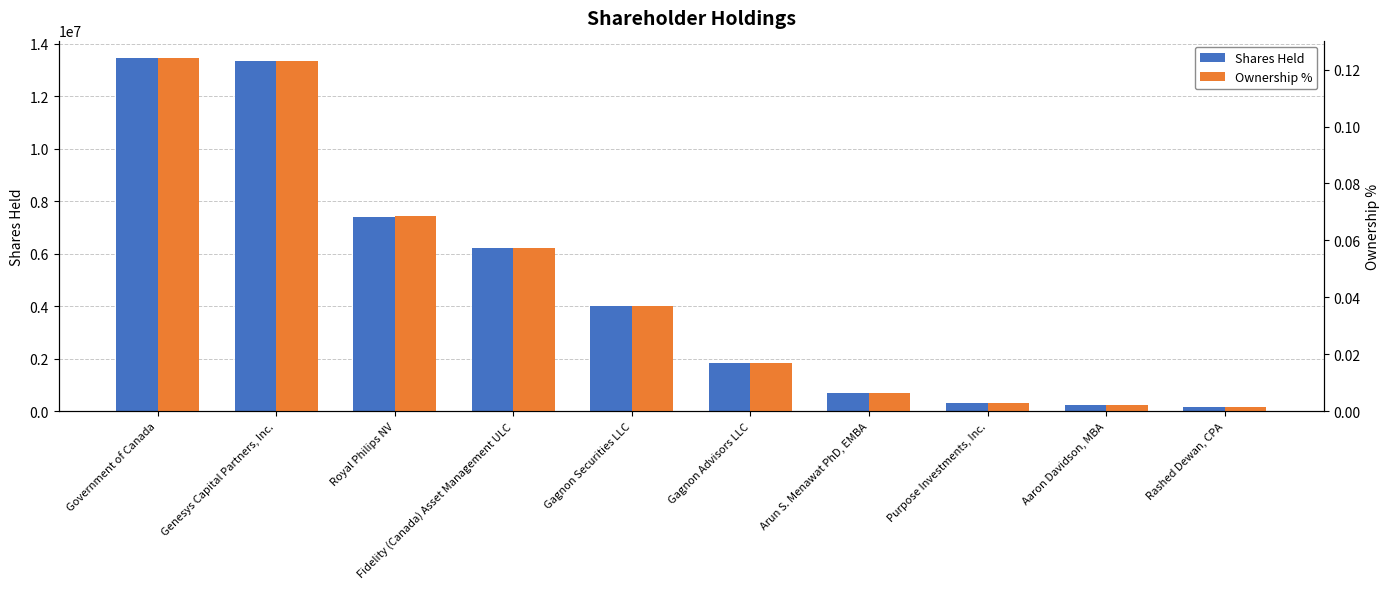

List the labels in order of Ownership % value, smallest first.

Rashed Dewan, CPA, Aaron Davidson, MBA, Purpose Investments, Inc., Arun S. Menawat PhD, EMBA, Gagnon Advisors LLC, Gagnon Securities LLC, Fidelity (Canada) Asset Management ULC, Royal Philips NV, Genesys Capital Partners, Inc., Government of Canada